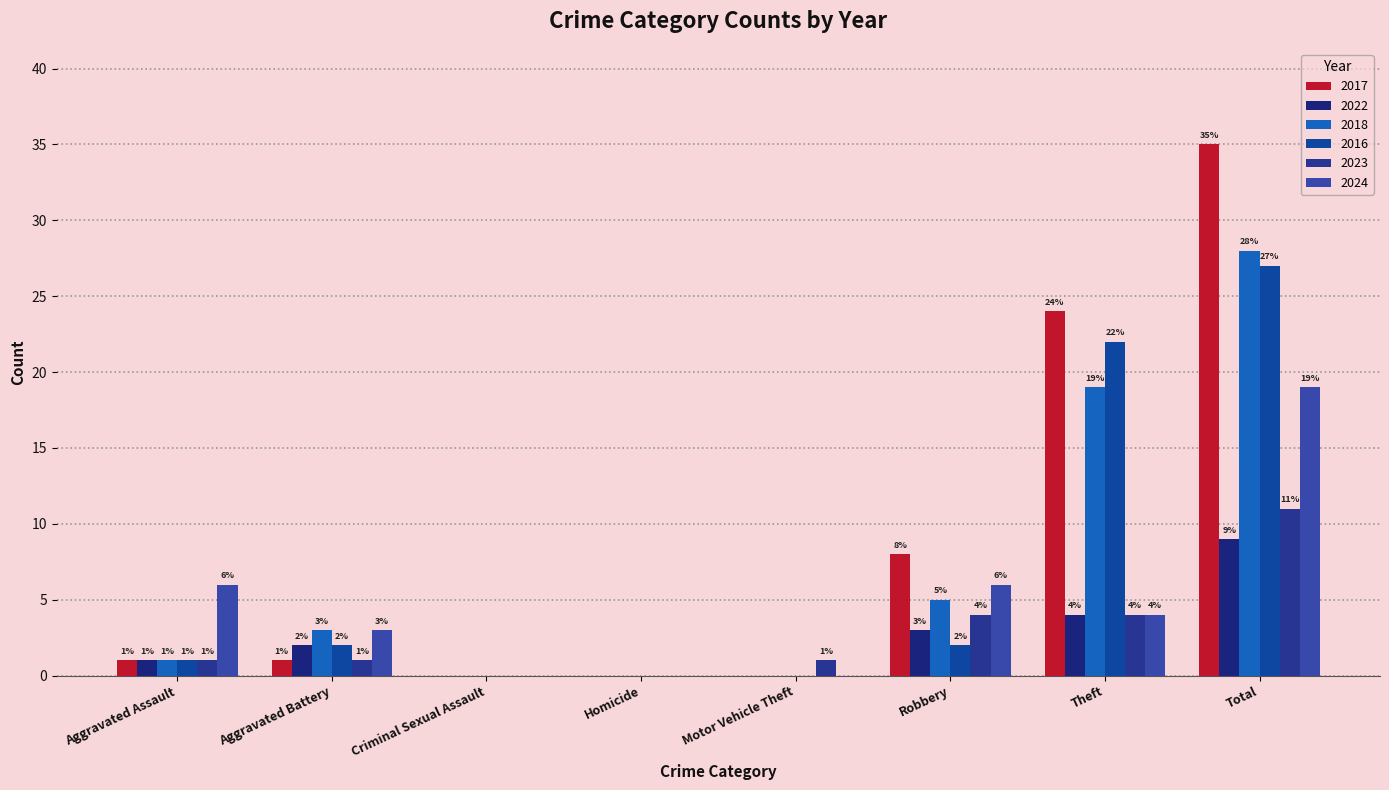

At how many categories does at least one series exceed 17?

2